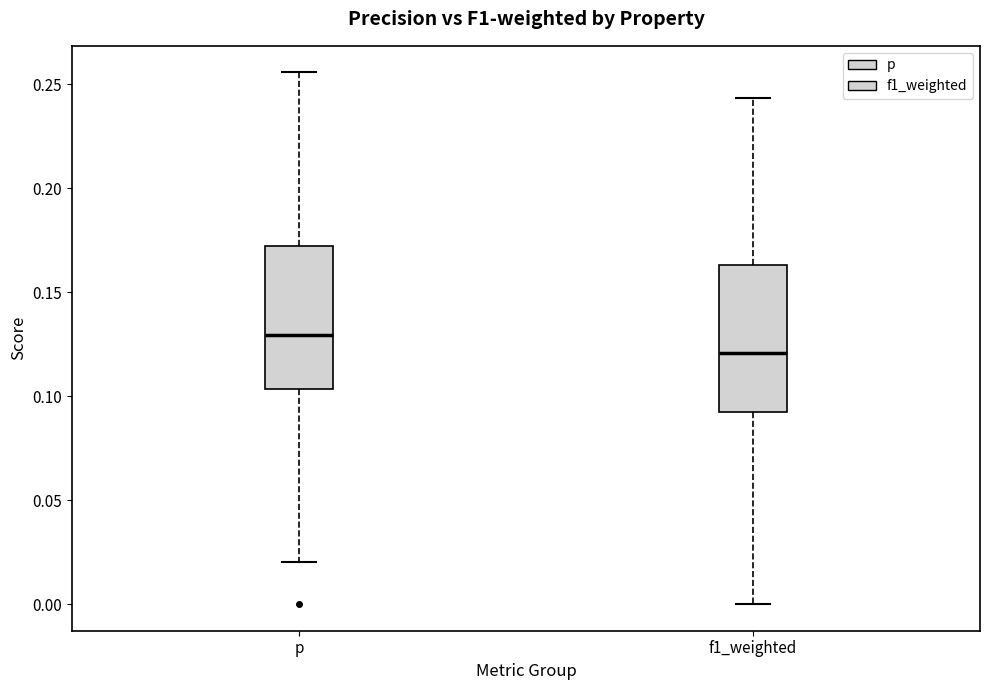

Which box's median line is the lowest?

f1_weighted